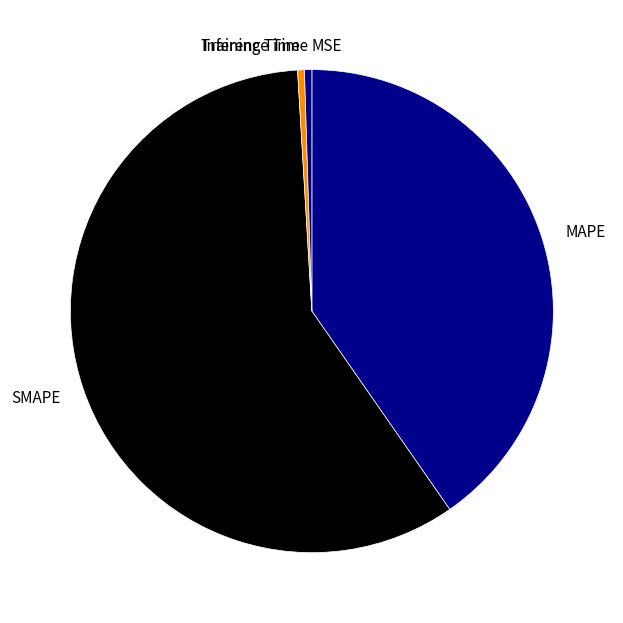

Is the sum of SMAPE and Training Time greater than half?

Yes